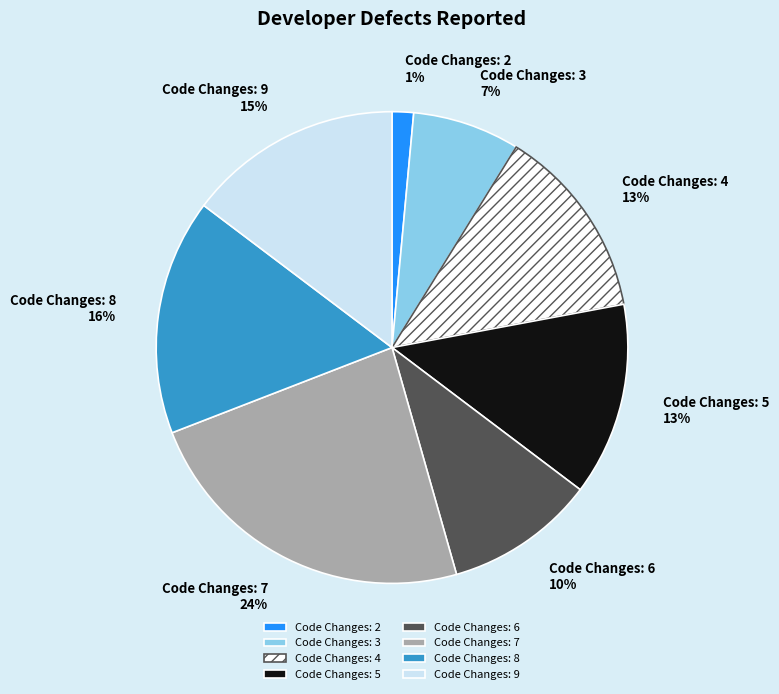

Combined, do Code Changes: 5 and Code Changes: 3 account for over 50%?

No